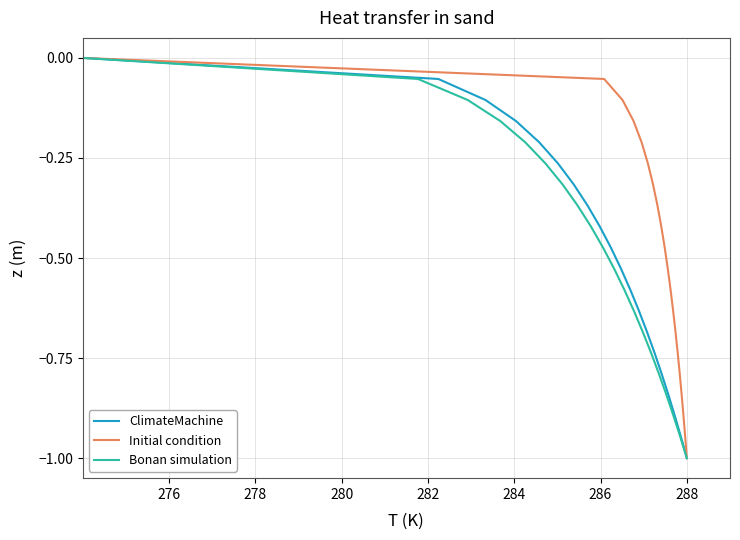

What is the lowest value of the ClimateMachine series?

-1.0